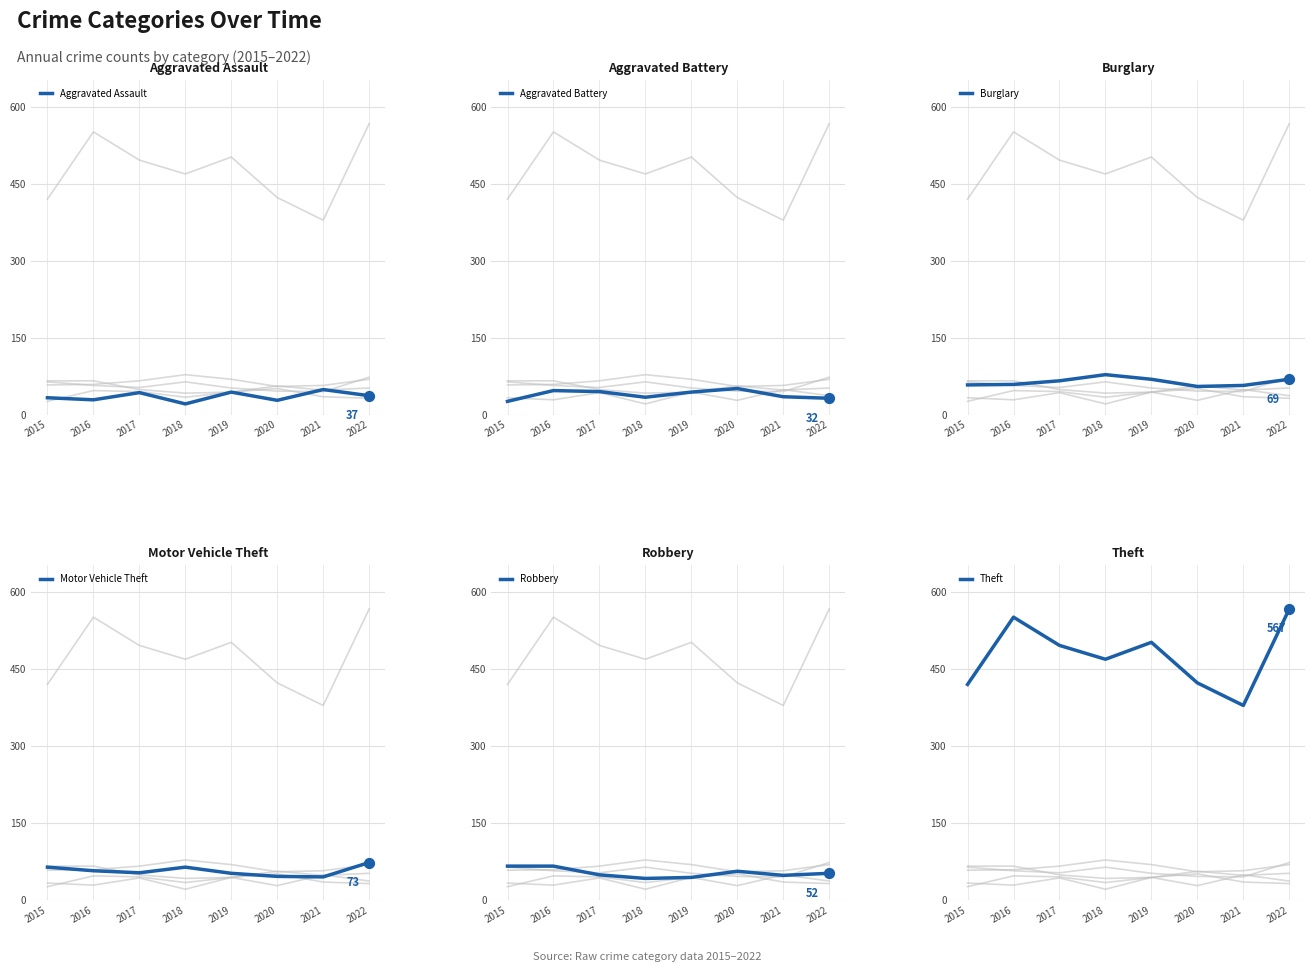

What is the total value across all series at 2018?

708